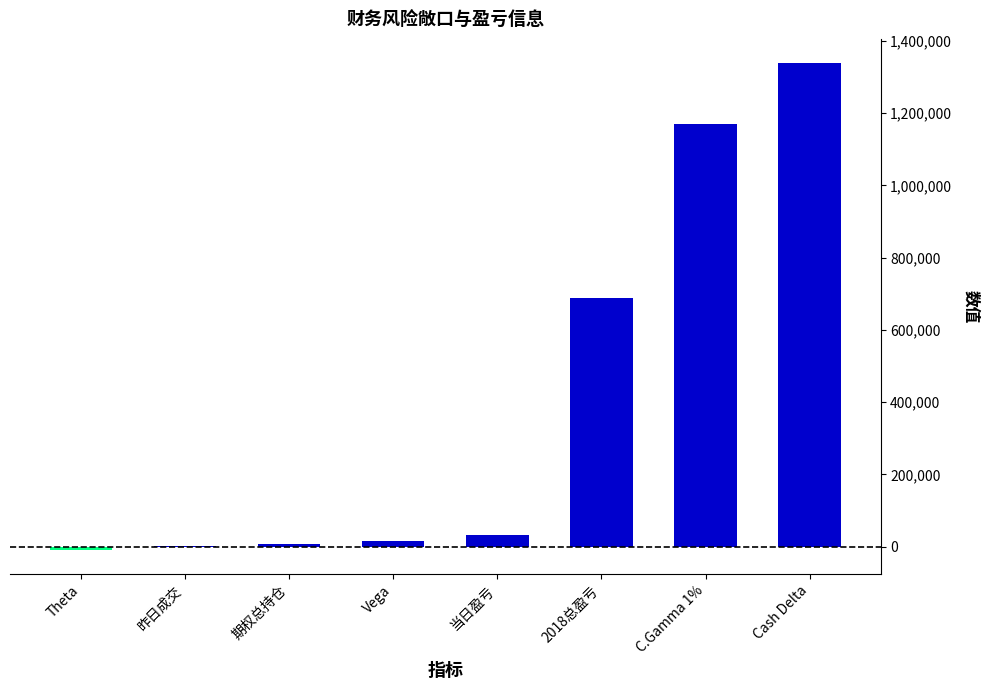

Where is the data nearest to the value 664643?

2018总盈亏